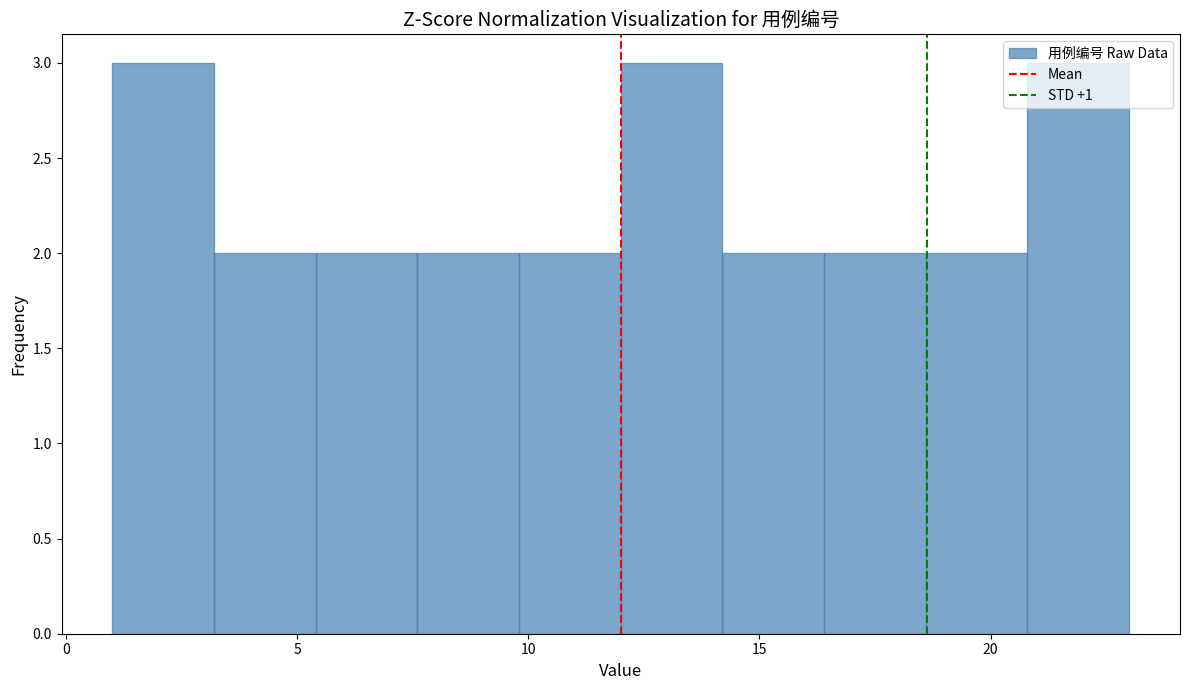

How tall is the bar that spans 20.8 to 23.0 on the x-axis? Neither the bar edges nor the heights are printed on the chart, so give them approximately, as read against the axes.

3